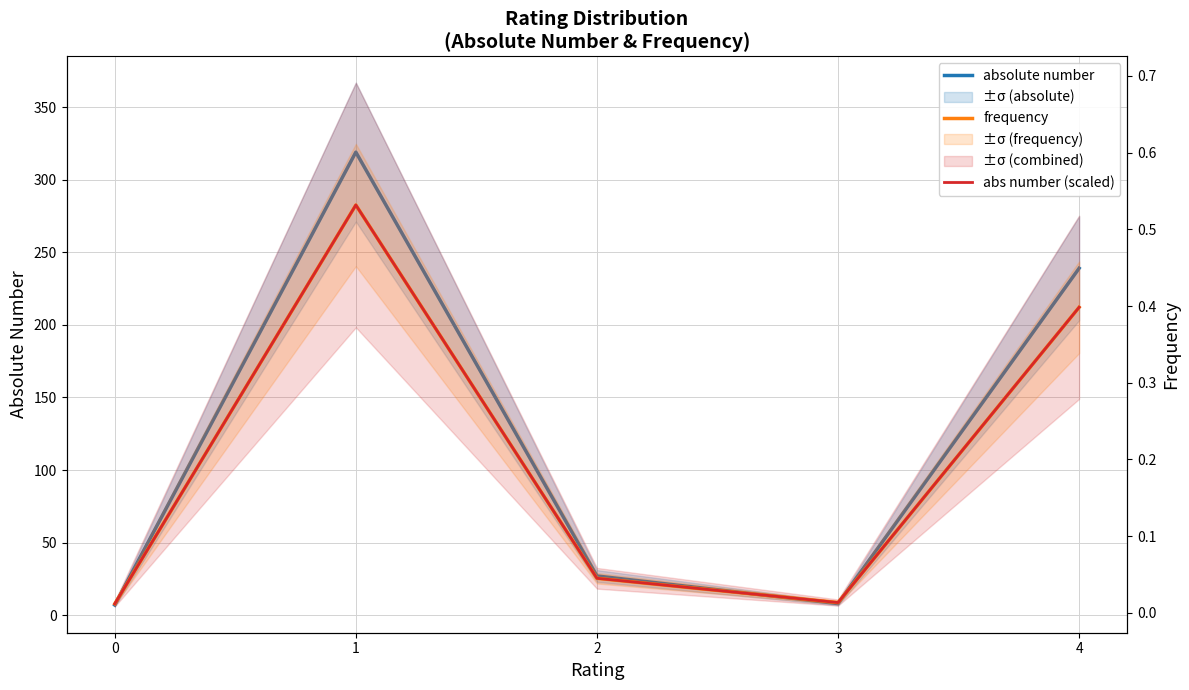

What is the value of the absolute number point at the 1st from the left?

7.0